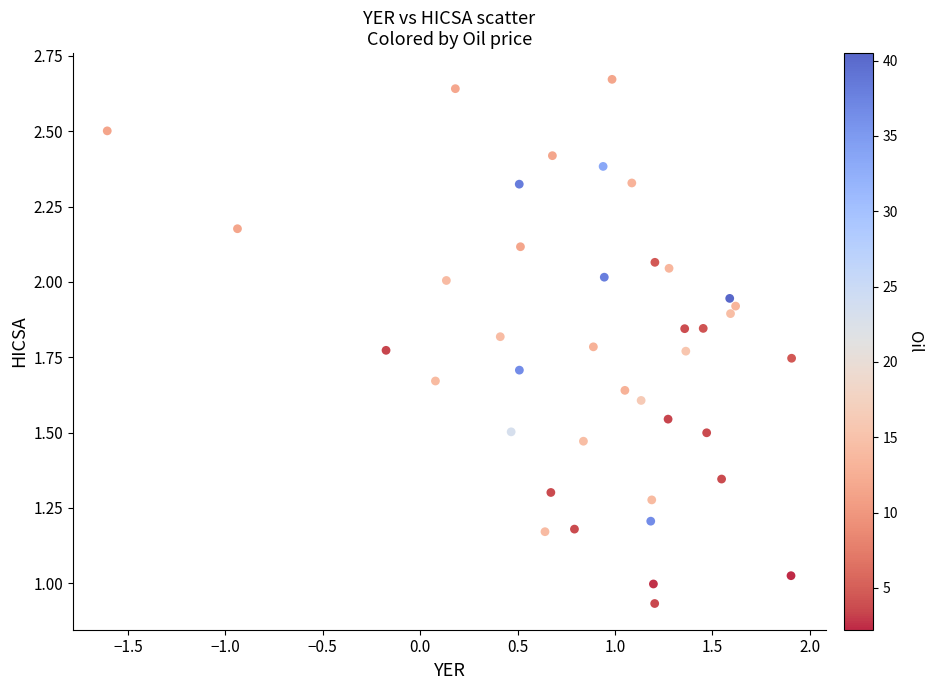

What is the range of X values (max minus min)?

3.5